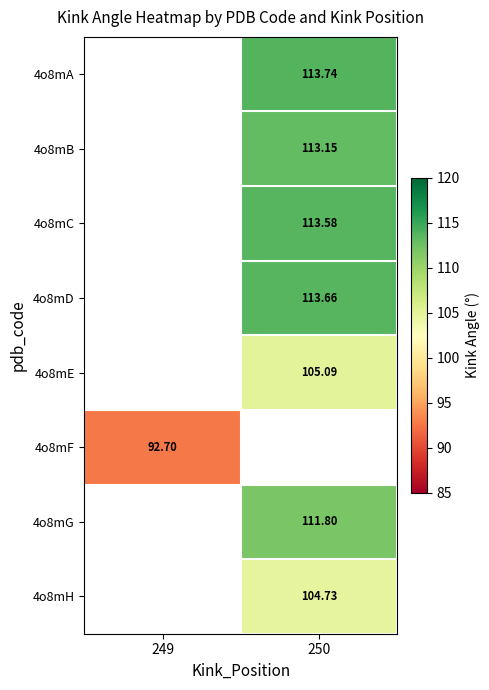

The value of 4o8mD at 250 is 113.7. True or false?

True